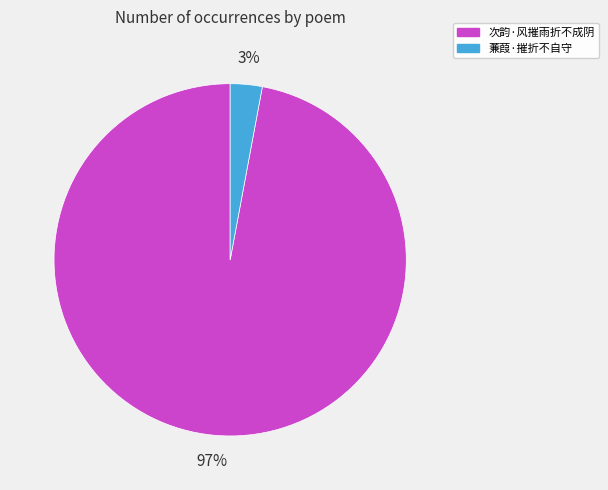

What percentage is the 蒹葭·摧折不自守 slice, to the nearest percent?

3%